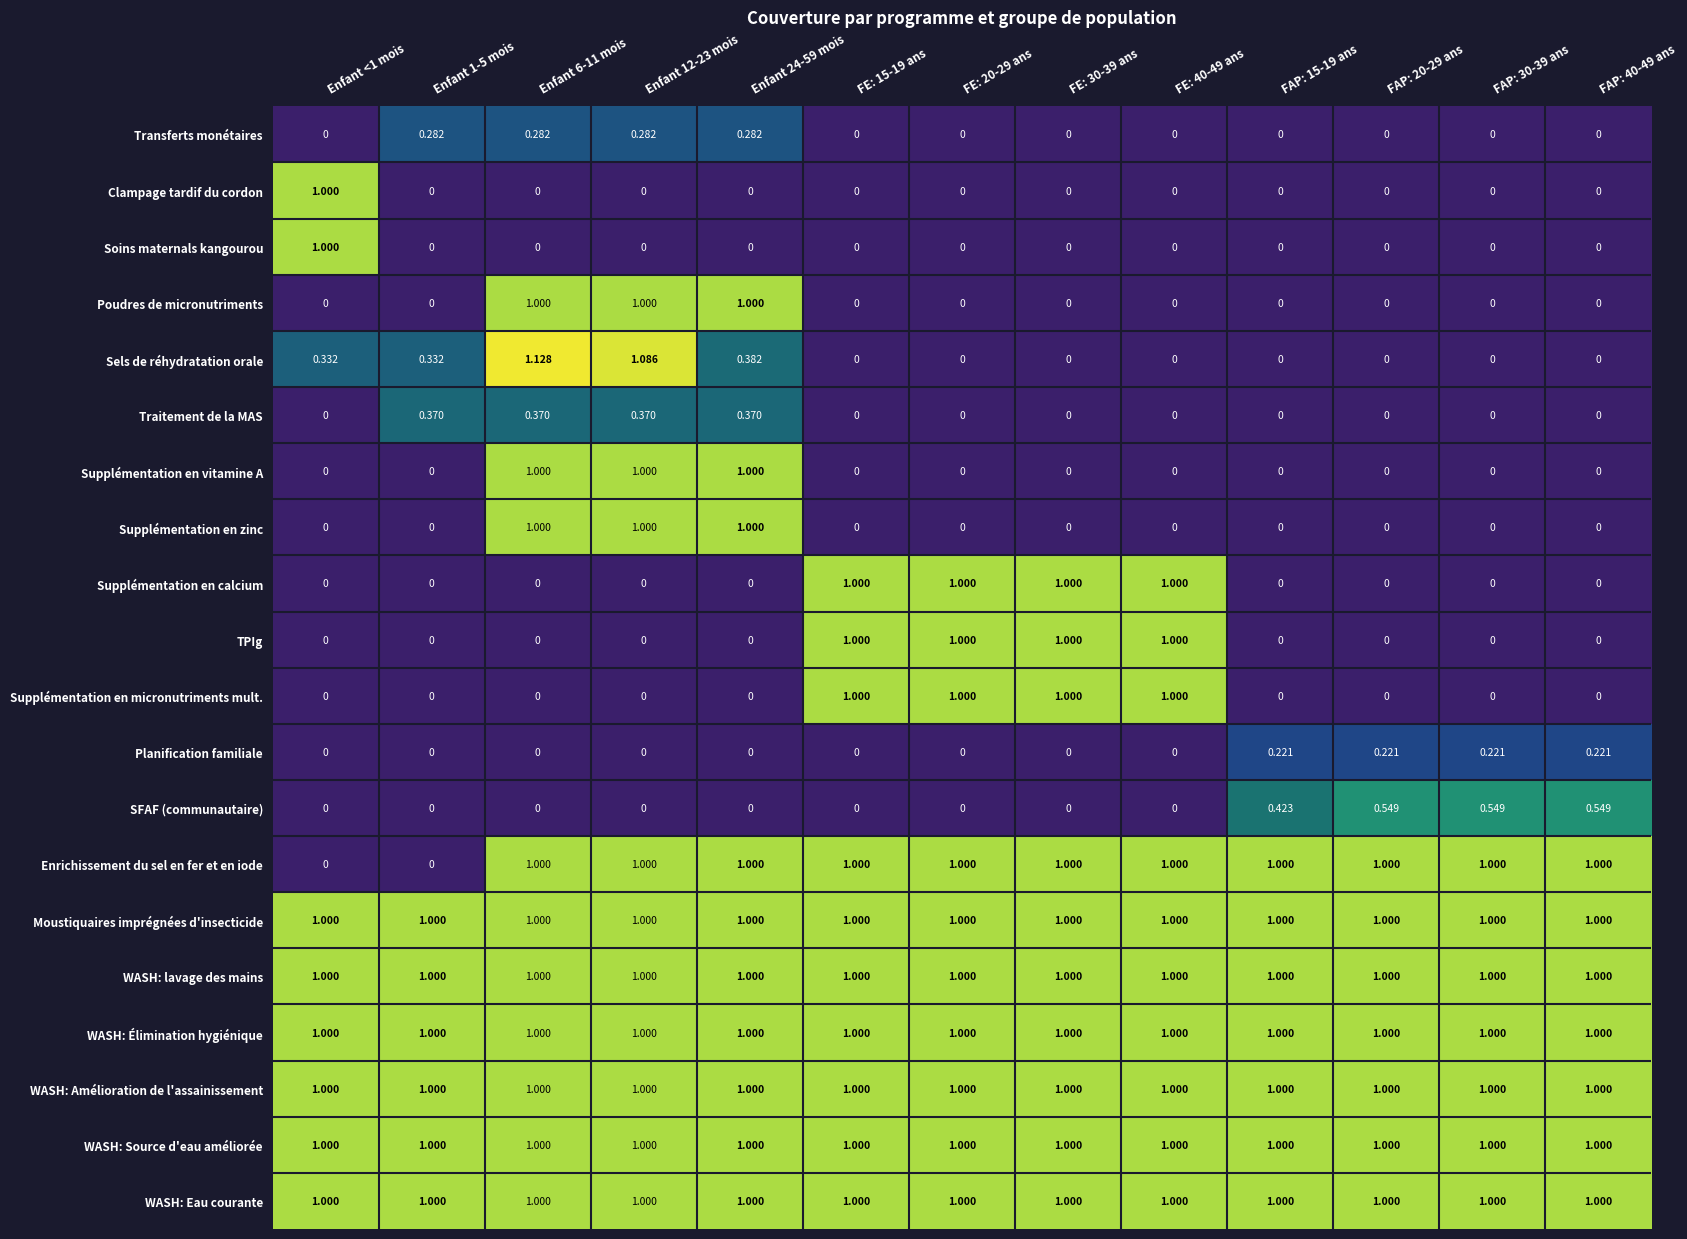

Which series has the largest range (max minus min)?

Sels de réhydratation orale